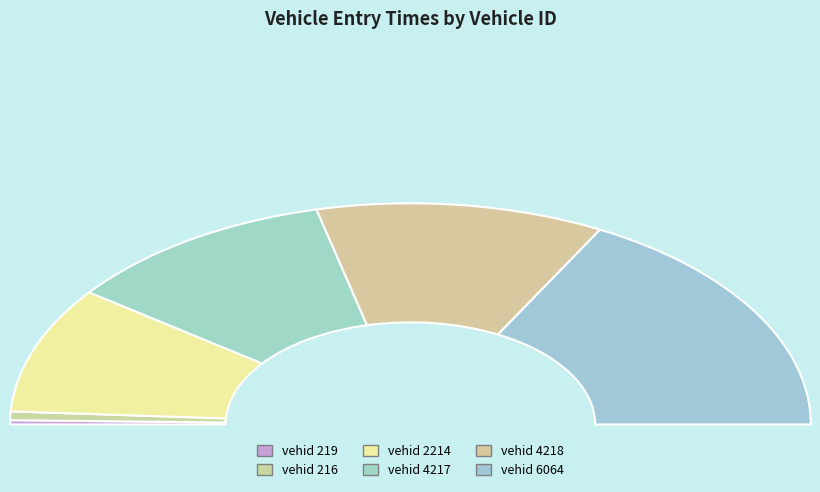

To the nearest percent, what is the difference between the largest and smallest slice percentages?

34%